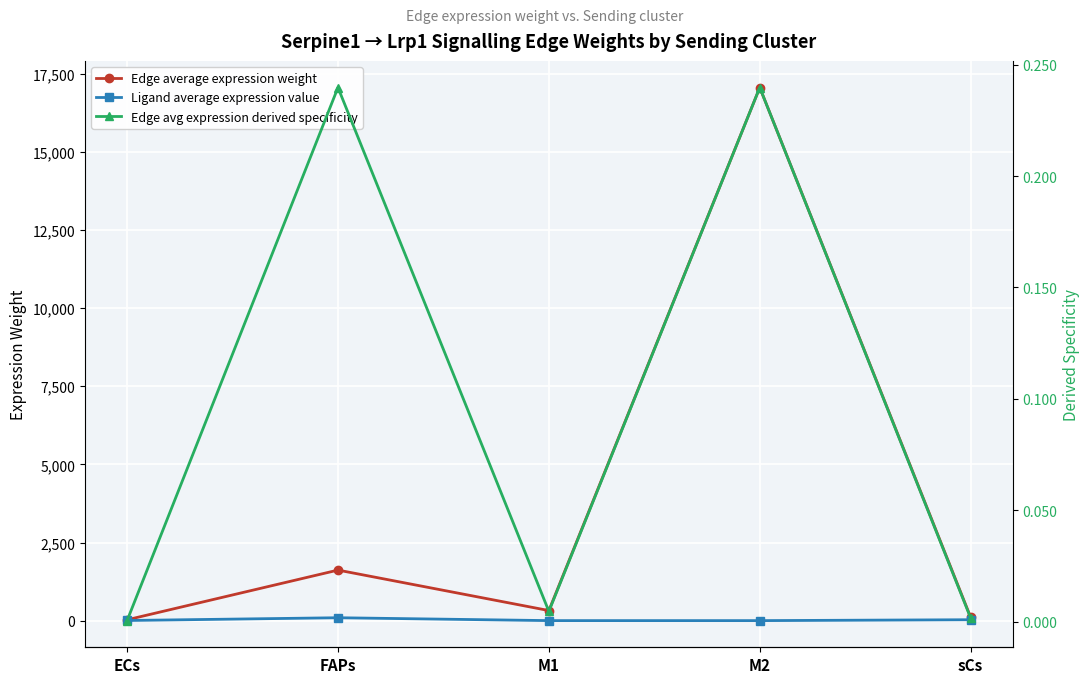

How many interior local valleys does the Edge avg expression derived specificity series have?

1